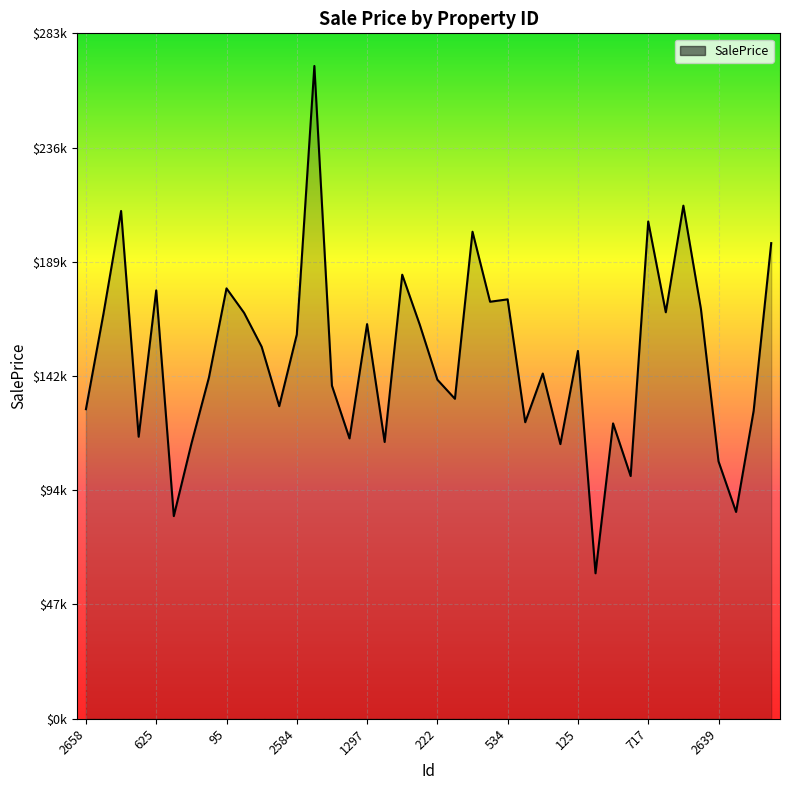

Does the chart display data point markers on the line(s)?

No